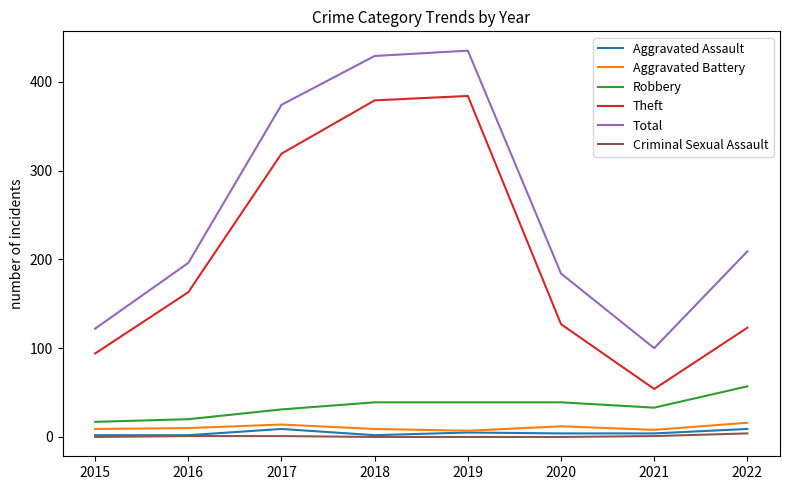

What is the greatest value displayed?

435